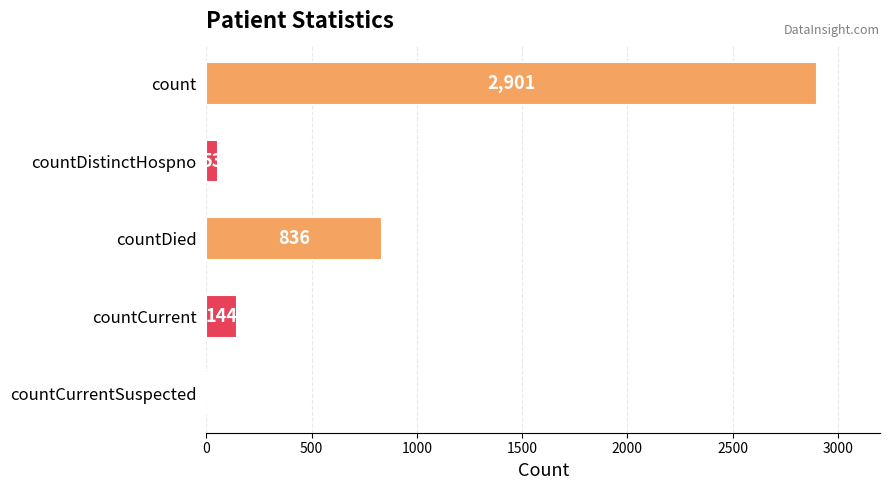

Reading top to bottom, transcribe all the data shown in this chart.

count=2901	countDistinctHospno=53	countDied=836	countCurrent=144	countCurrentSuspected=0